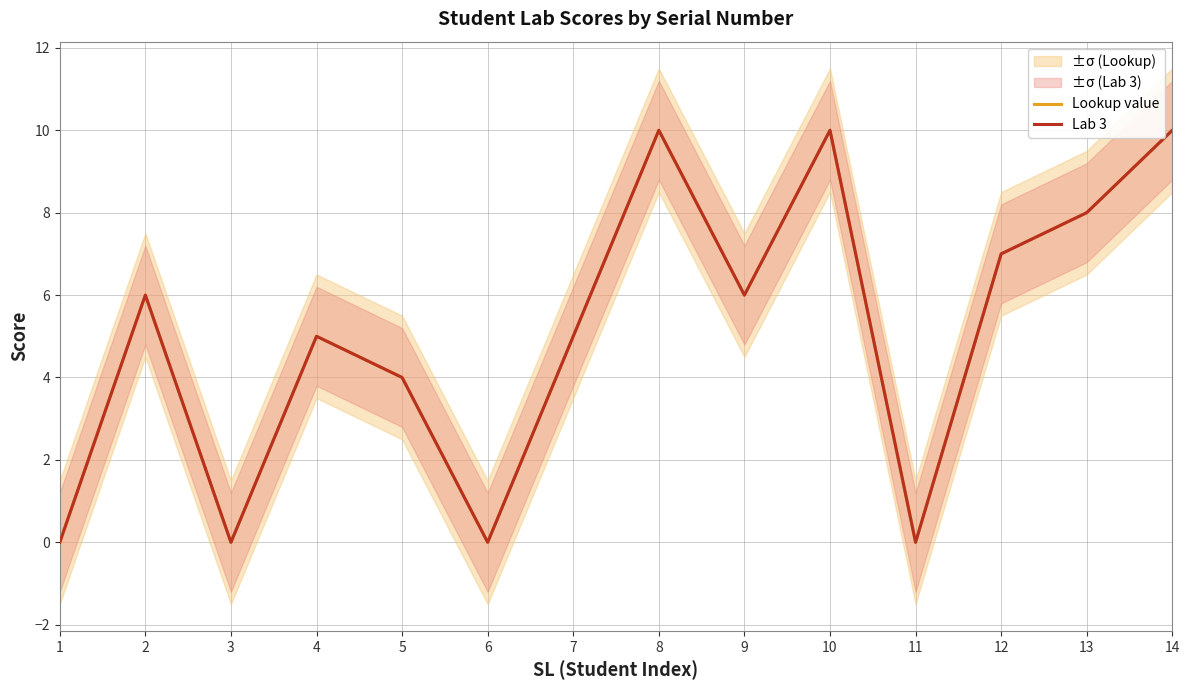

True or false: Lookup value and Lab 3 intersect in this chart.

False